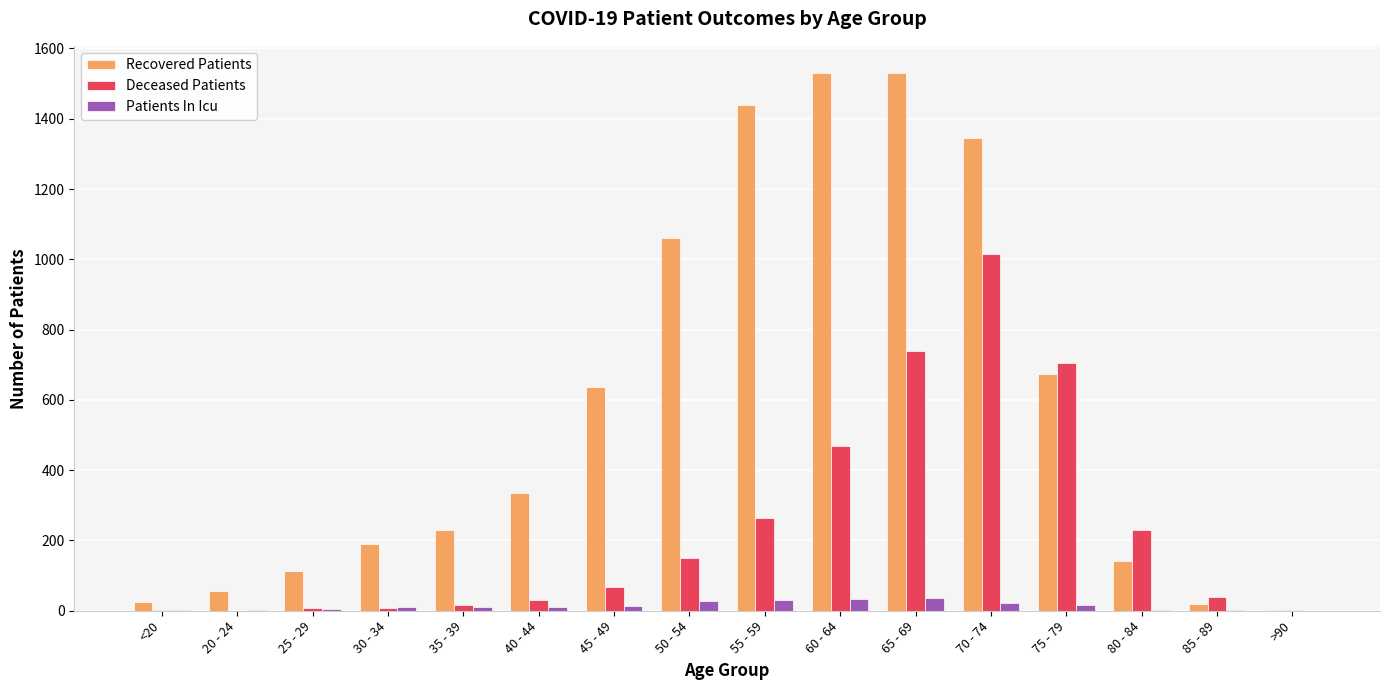

What is the sum of all Recovered Patients values?

9331